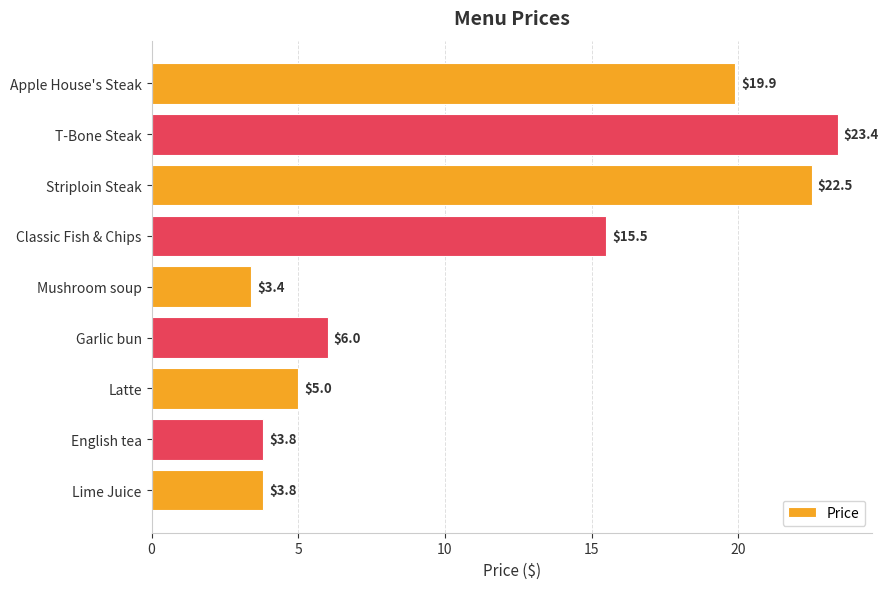

Approximately how many times larger is the value at Striploin Steak compared to English tea?

5.9